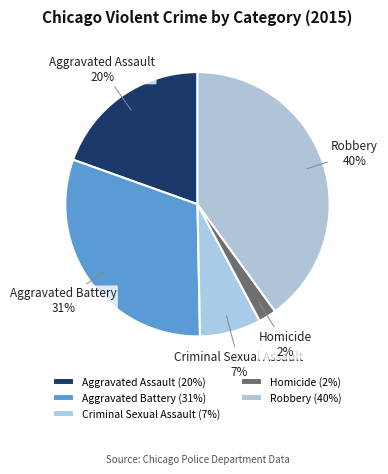

Which slice is the smallest?

Homicide